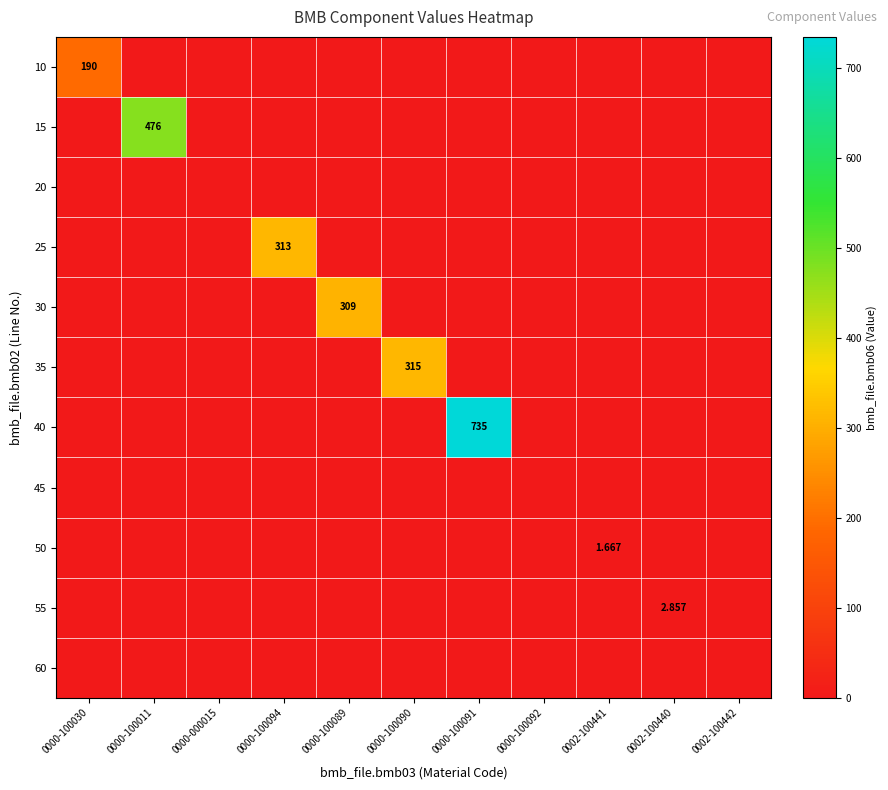

True or false: 40 has a value of 408.3 at 0000-100092.

False